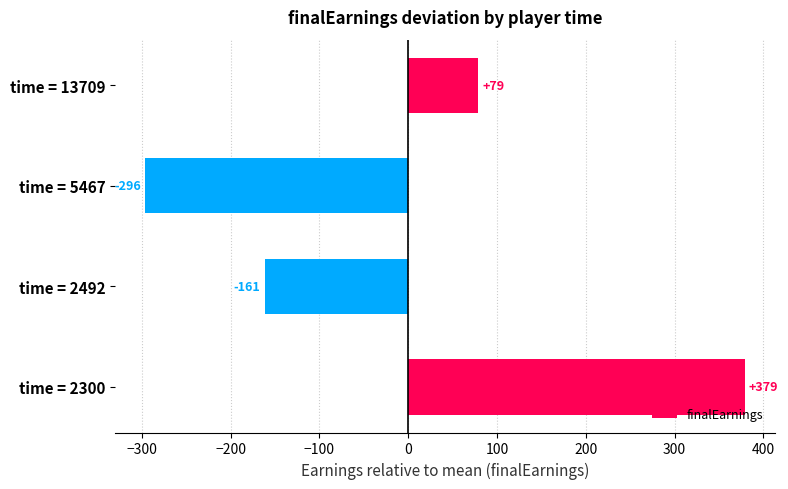

The chart shows a value of 378.8 at time = 2300. True or false?

True